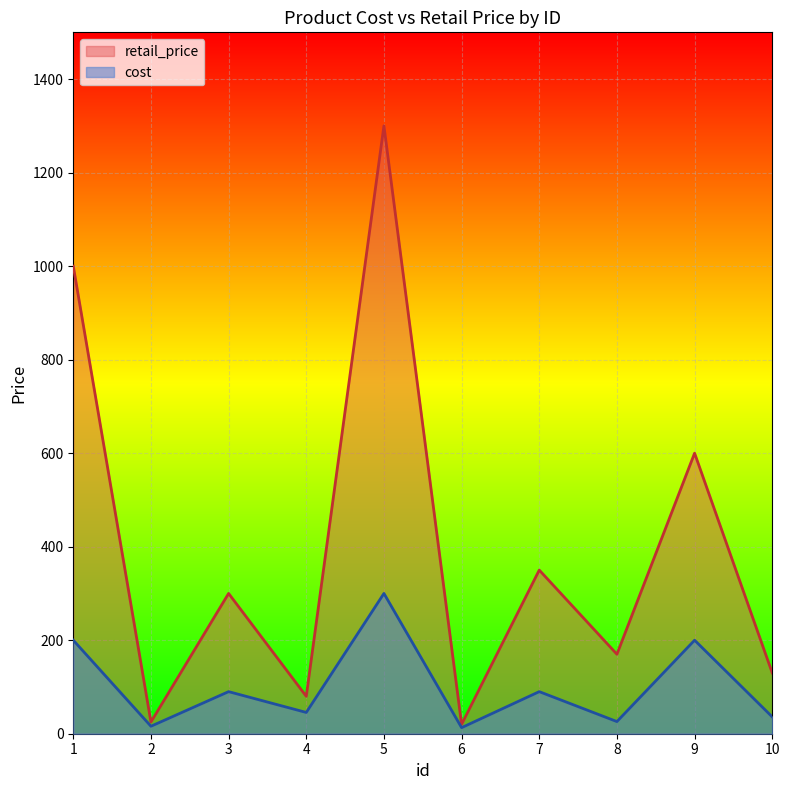

Which series has the widest spread of values?

retail_price